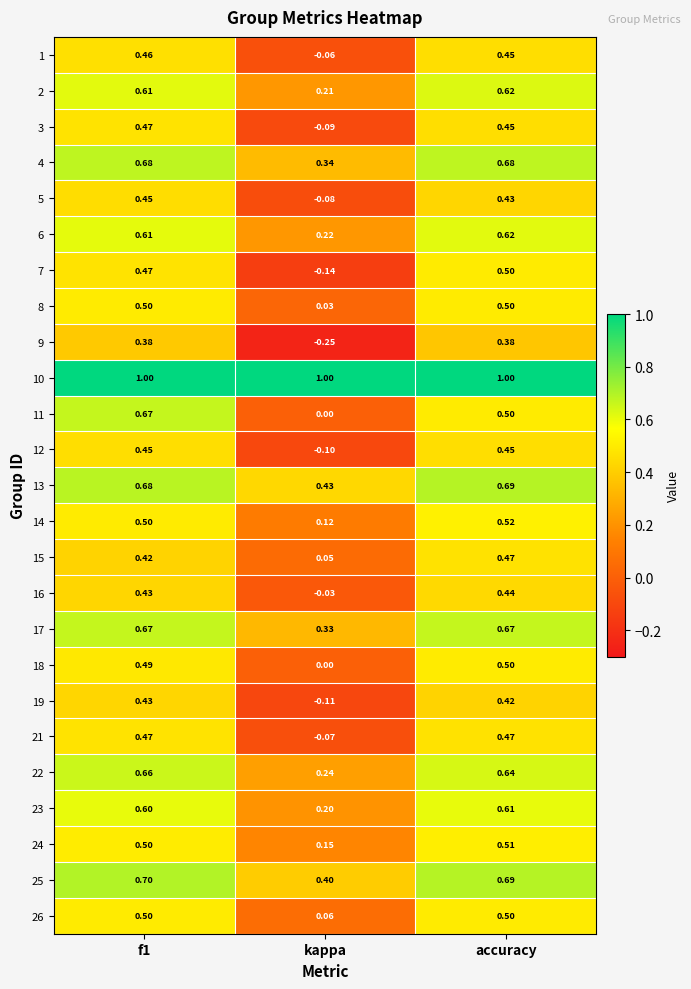

Which label corresponds to the smallest value in the chart?

kappa